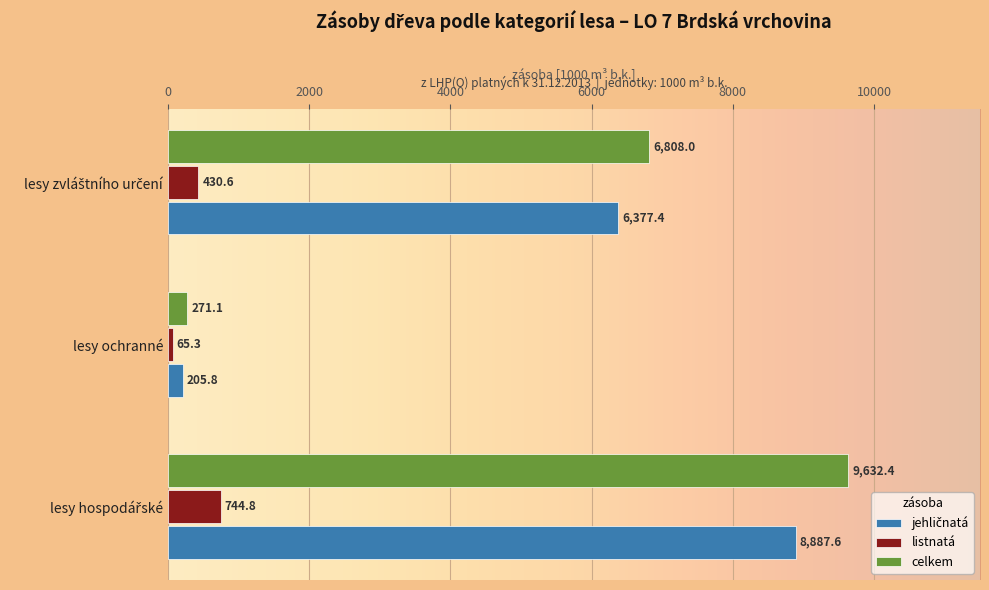

Which series has the largest range (max minus min)?

celkem